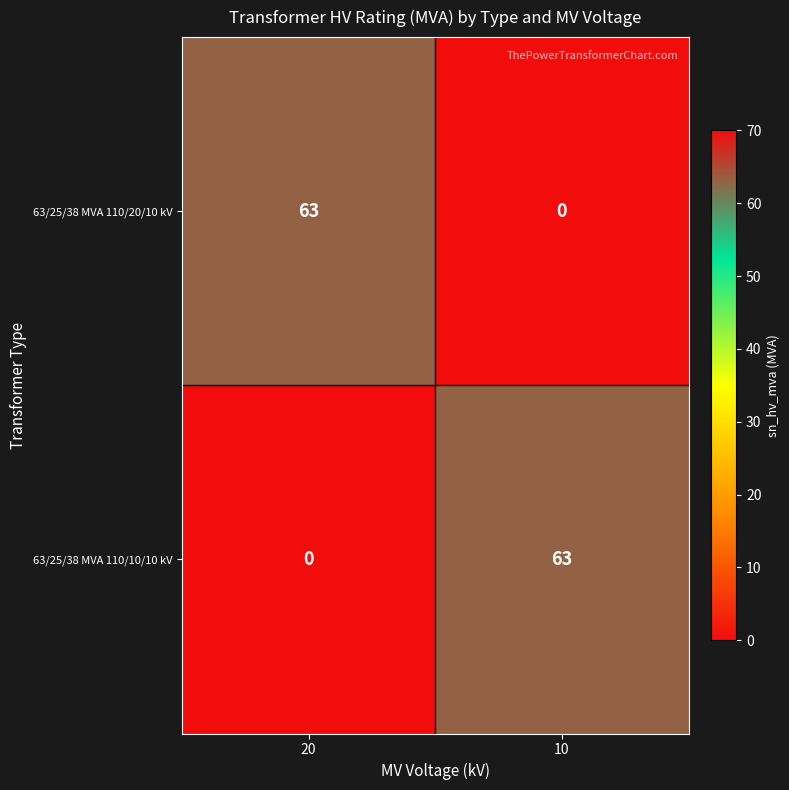

Is the value of 63/25/38 MVA 110/20/10 kV at 20 greater than the value of 63/25/38 MVA 110/10/10 kV at 20?

Yes